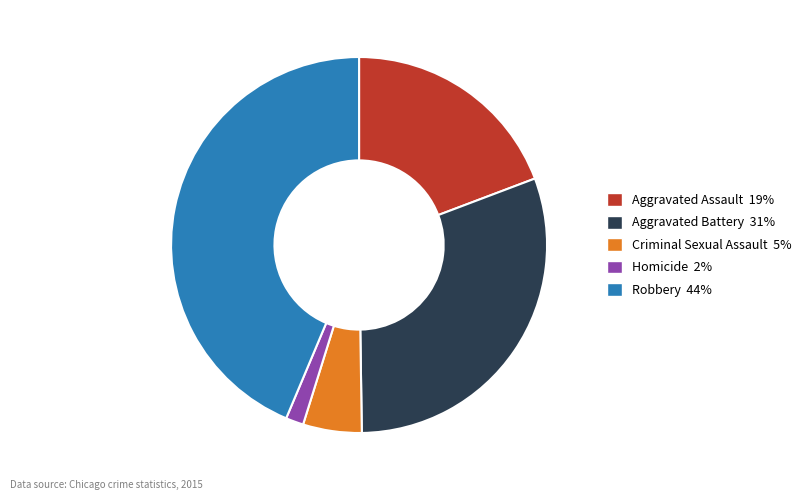

Between Aggravated Battery and Criminal Sexual Assault, which is larger?

Aggravated Battery